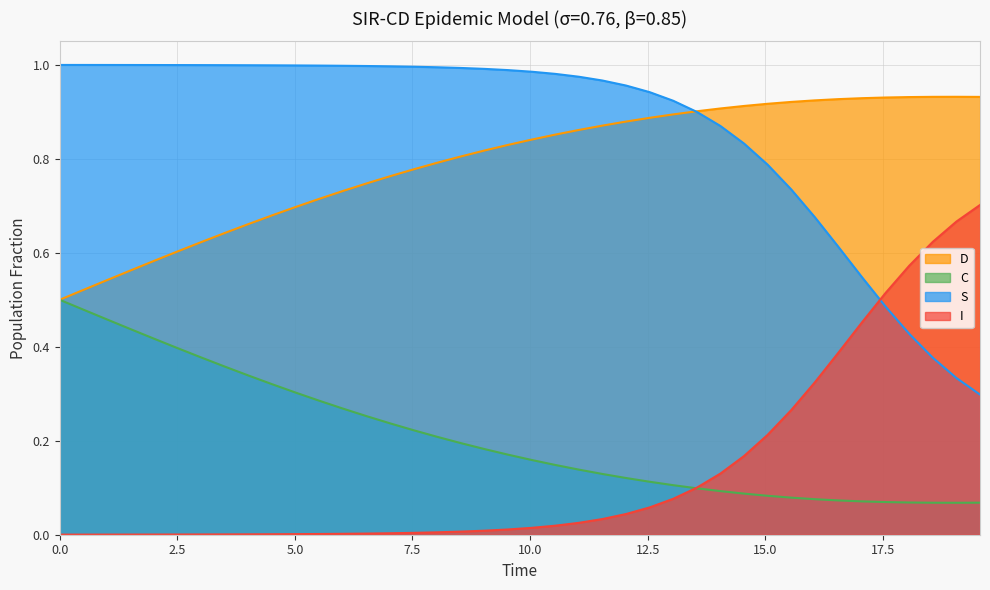

In D, how many points are higher than both neighbors (excluding endpoints)?

1